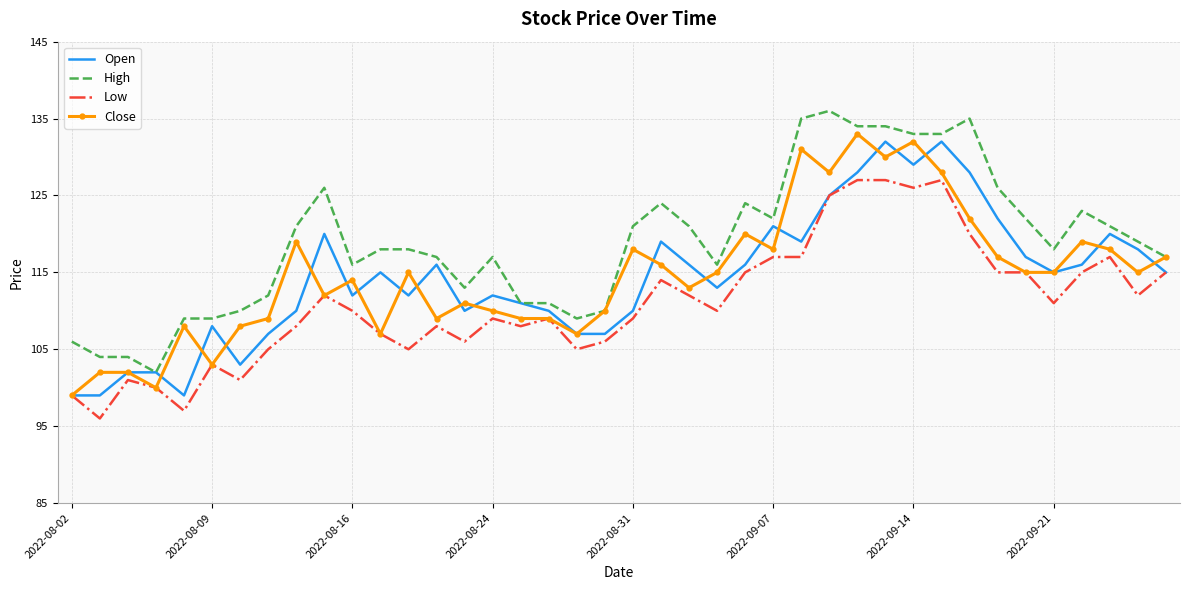

Which series has the largest total across all categories?

High